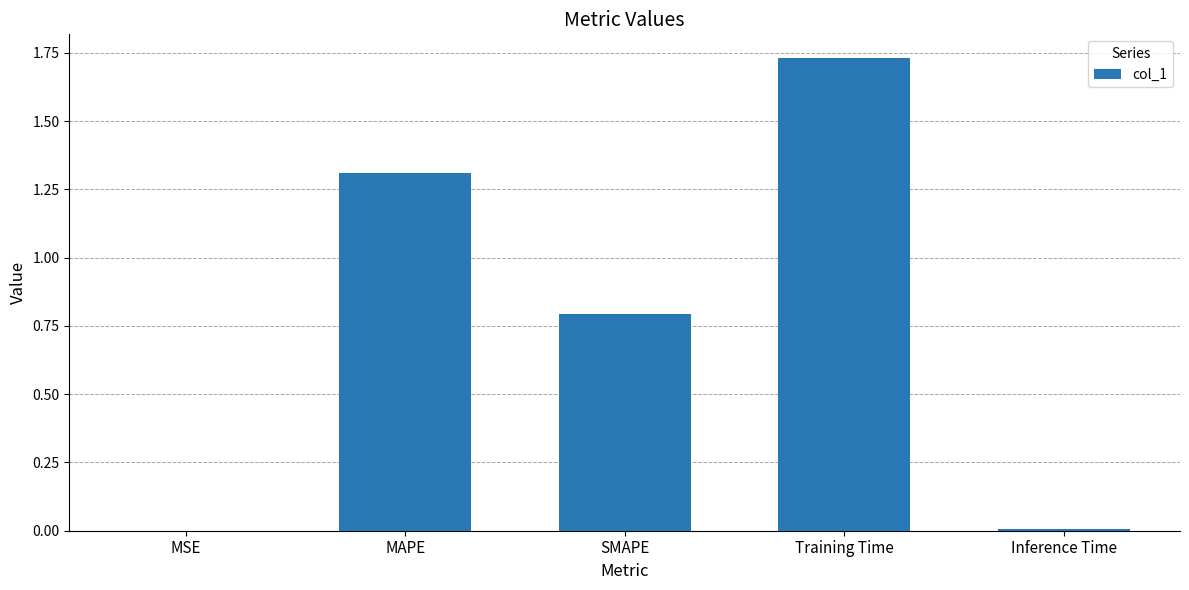

What is the change in value from MAPE to SMAPE?

-0.5